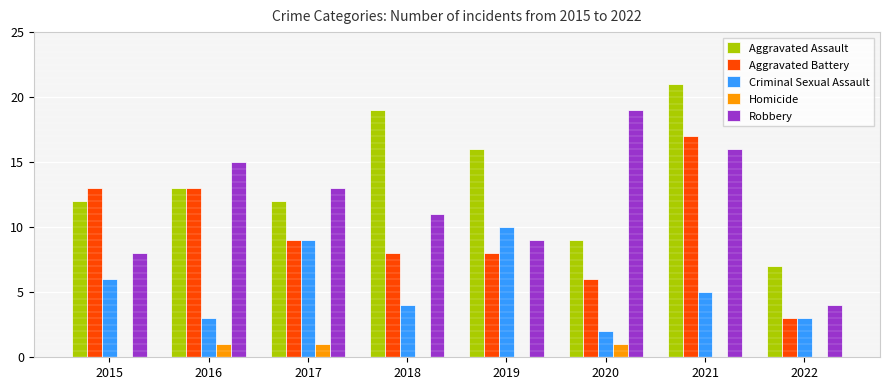

Read the Robbery value at 2017, to the nearest 10.

10